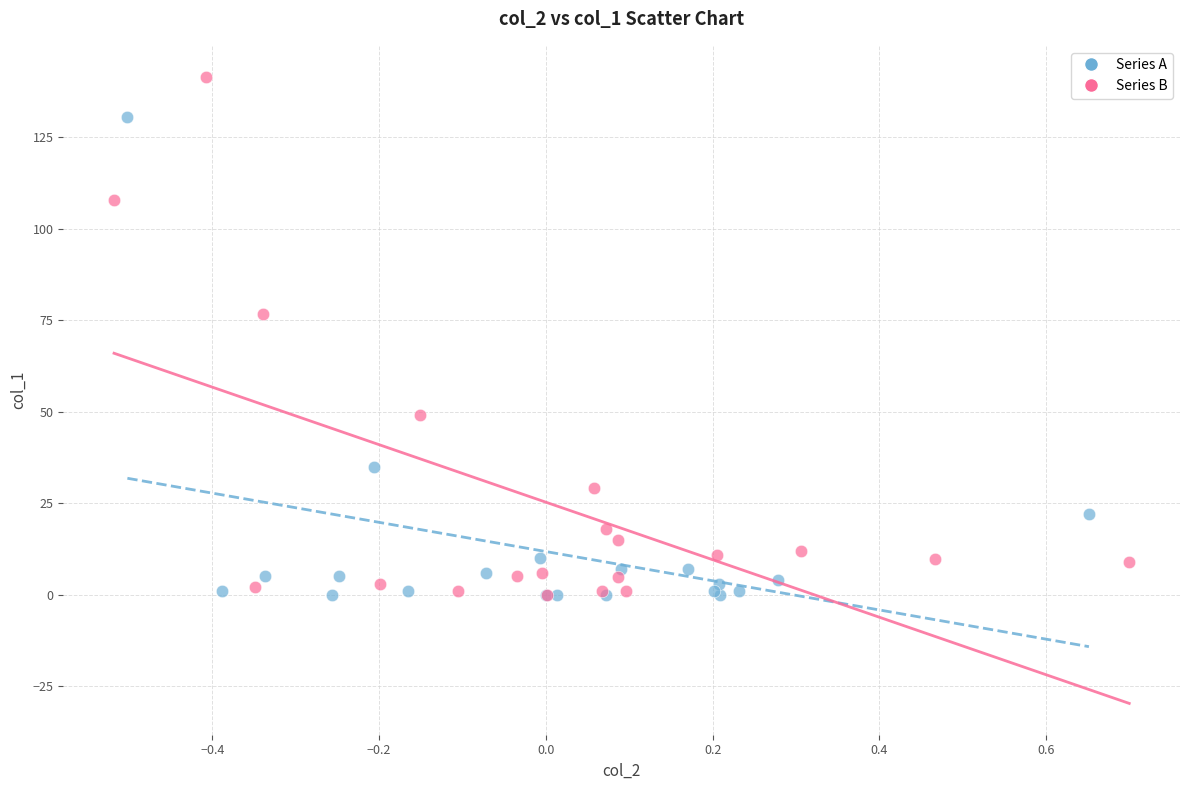

Which series has the largest Y range (max minus min)?

Series B